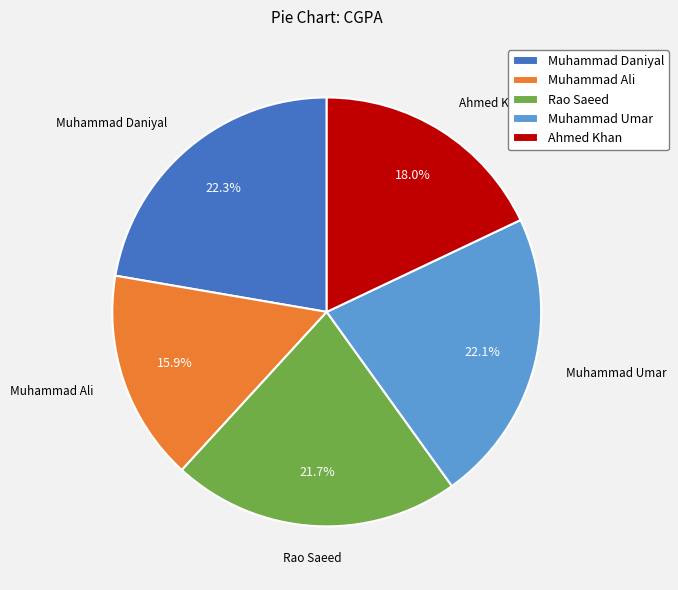

What percentage is the Rao Saeed slice, to the nearest percent?

22%